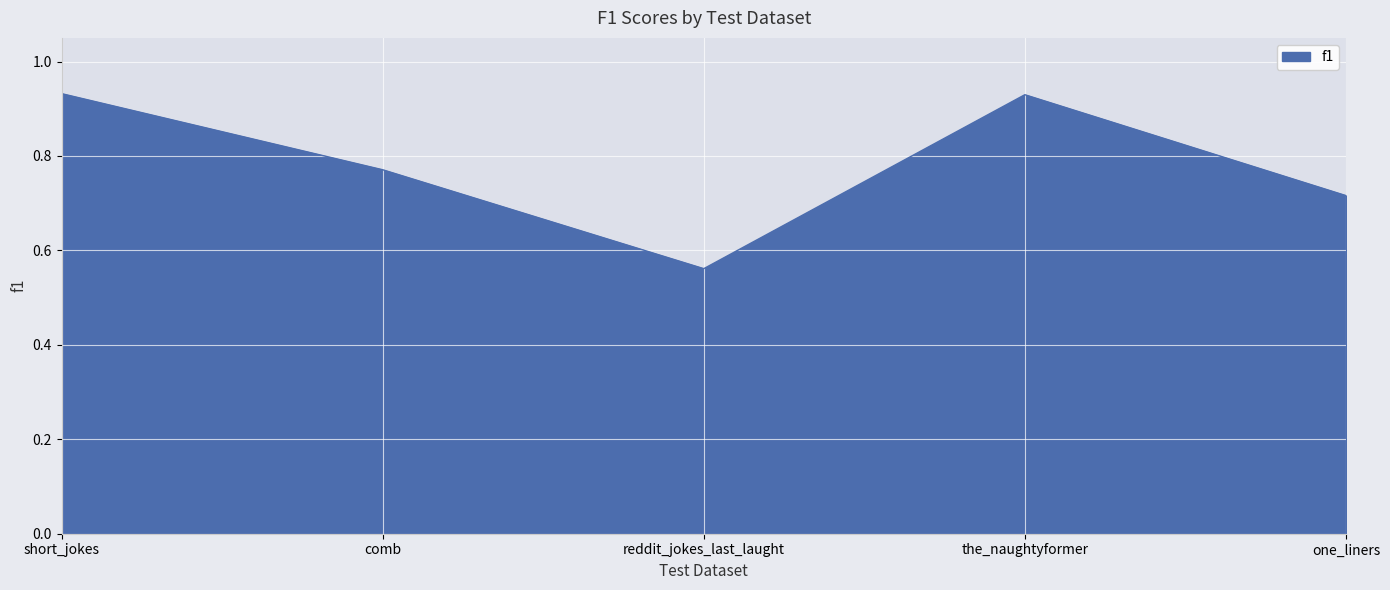

What is the sum of all values?

3.9